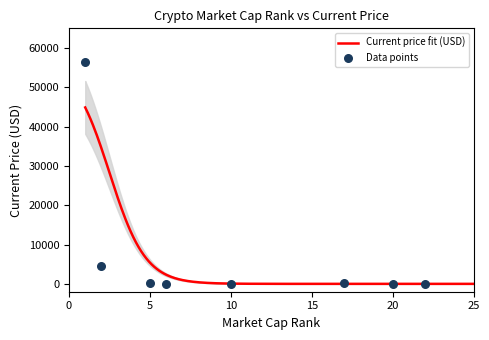

What is the total value across all series at Ethereum?

4520.2